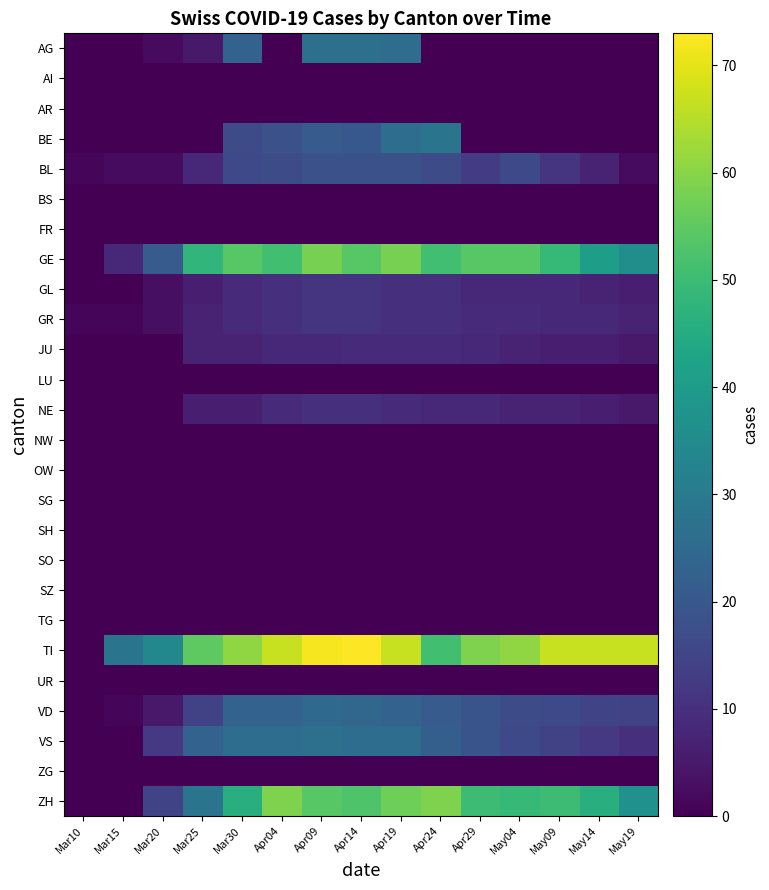

Reading left to right, transcribe all the data shown in this chart.

AG: Mar10=0	Mar15=0	Mar20=2	Mar25=5	Mar30=23	Apr04=0	Apr09=27	Apr14=27	Apr19=26	Apr24=0	Apr29=0	May04=0	May09=0	May14=0	May19=0
AI: Mar10=0	Mar15=0	Mar20=0	Mar25=0	Mar30=0	Apr04=0	Apr09=0	Apr14=0	Apr19=0	Apr24=0	Apr29=0	May04=0	May09=0	May14=0	May19=0
AR: Mar10=0	Mar15=0	Mar20=0	Mar25=0	Mar30=0	Apr04=0	Apr09=0	Apr14=0	Apr19=0	Apr24=0	Apr29=0	May04=0	May09=0	May14=0	May19=0
BE: Mar10=0	Mar15=0	Mar20=0	Mar25=0	Mar30=17	Apr04=18	Apr09=21	Apr14=20	Apr19=26	Apr24=28	Apr29=0	May04=0	May09=0	May14=0	May19=0
BL: Mar10=1	Mar15=2	Mar20=2	Mar25=8	Mar30=16	Apr04=17	Apr09=18	Apr14=18	Apr19=18	Apr24=17	Apr29=13	May04=16	May09=11	May14=7	May19=2
BS: Mar10=0	Mar15=0	Mar20=0	Mar25=0	Mar30=0	Apr04=0	Apr09=0	Apr14=0	Apr19=0	Apr24=0	Apr29=0	May04=0	May09=0	May14=0	May19=0
FR: Mar10=0	Mar15=0	Mar20=0	Mar25=0	Mar30=0	Apr04=0	Apr09=0	Apr14=0	Apr19=0	Apr24=0	Apr29=0	May04=0	May09=0	May14=0	May19=0
GE: Mar10=0	Mar15=8	Mar20=21	Mar25=48	Mar30=54	Apr04=51	Apr09=58	Apr14=54	Apr19=58	Apr24=51	Apr29=54	May04=54	May09=49	May14=41	May19=36
GL: Mar10=0	Mar15=0	Mar20=3	Mar25=6	Mar30=9	Apr04=10	Apr09=11	Apr14=11	Apr19=10	Apr24=10	Apr29=8	May04=8	May09=8	May14=7	May19=6
GR: Mar10=1	Mar15=1	Mar20=3	Mar25=7	Mar30=9	Apr04=10	Apr09=11	Apr14=11	Apr19=10	Apr24=10	Apr29=9	May04=9	May09=8	May14=8	May19=7
JU: Mar10=0	Mar15=0	Mar20=0	Mar25=7	Mar30=7	Apr04=8	Apr09=8	Apr14=9	Apr19=9	Apr24=9	Apr29=8	May04=7	May09=6	May14=6	May19=5
LU: Mar10=0	Mar15=0	Mar20=0	Mar25=0	Mar30=0	Apr04=0	Apr09=0	Apr14=0	Apr19=0	Apr24=0	Apr29=0	May04=0	May09=0	May14=0	May19=0
NE: Mar10=0	Mar15=0	Mar20=0	Mar25=6	Mar30=6	Apr04=9	Apr09=10	Apr14=10	Apr19=9	Apr24=8	Apr29=8	May04=7	May09=7	May14=6	May19=5
NW: Mar10=0	Mar15=0	Mar20=0	Mar25=0	Mar30=0	Apr04=0	Apr09=0	Apr14=0	Apr19=0	Apr24=0	Apr29=0	May04=0	May09=0	May14=0	May19=0
OW: Mar10=0	Mar15=0	Mar20=0	Mar25=0	Mar30=0	Apr04=0	Apr09=0	Apr14=0	Apr19=0	Apr24=0	Apr29=0	May04=0	May09=0	May14=0	May19=0
SG: Mar10=0	Mar15=0	Mar20=0	Mar25=0	Mar30=0	Apr04=0	Apr09=0	Apr14=0	Apr19=0	Apr24=0	Apr29=0	May04=0	May09=0	May14=0	May19=0
SH: Mar10=0	Mar15=0	Mar20=0	Mar25=0	Mar30=0	Apr04=0	Apr09=0	Apr14=0	Apr19=0	Apr24=0	Apr29=0	May04=0	May09=0	May14=0	May19=0
SO: Mar10=0	Mar15=0	Mar20=0	Mar25=0	Mar30=0	Apr04=0	Apr09=0	Apr14=0	Apr19=0	Apr24=0	Apr29=0	May04=0	May09=0	May14=0	May19=0
SZ: Mar10=0	Mar15=0	Mar20=0	Mar25=0	Mar30=0	Apr04=0	Apr09=0	Apr14=0	Apr19=0	Apr24=0	Apr29=0	May04=0	May09=0	May14=0	May19=0
TG: Mar10=0	Mar15=0	Mar20=0	Mar25=0	Mar30=0	Apr04=0	Apr09=0	Apr14=0	Apr19=0	Apr24=0	Apr29=0	May04=0	May09=0	May14=0	May19=0
TI: Mar10=0	Mar15=28	Mar20=34	Mar25=55	Mar30=61	Apr04=67	Apr09=72	Apr14=73	Apr19=67	Apr24=51	Apr29=59	May04=61	May09=67	May14=67	May19=67
UR: Mar10=0	Mar15=0	Mar20=0	Mar25=0	Mar30=0	Apr04=0	Apr09=0	Apr14=0	Apr19=0	Apr24=0	Apr29=0	May04=0	May09=0	May14=0	May19=0
VD: Mar10=0	Mar15=1	Mar20=5	Mar25=14	Mar30=23	Apr04=23	Apr09=25	Apr14=24	Apr19=23	Apr24=21	Apr29=19	May04=17	May09=16	May14=15	May19=14
VS: Mar10=0	Mar15=0	Mar20=12	Mar25=23	Mar30=26	Apr04=26	Apr09=27	Apr14=26	Apr19=26	Apr24=22	Apr29=19	May04=16	May09=14	May14=12	May19=10
ZG: Mar10=0	Mar15=0	Mar20=0	Mar25=0	Mar30=0	Apr04=0	Apr09=0	Apr14=0	Apr19=0	Apr24=0	Apr29=0	May04=0	May09=0	May14=0	May19=0
ZH: Mar10=0	Mar15=0	Mar20=15	Mar25=28	Mar30=46	Apr04=59	Apr09=54	Apr14=53	Apr19=57	Apr24=59	Apr29=50	May04=49	May09=50	May14=46	May19=37